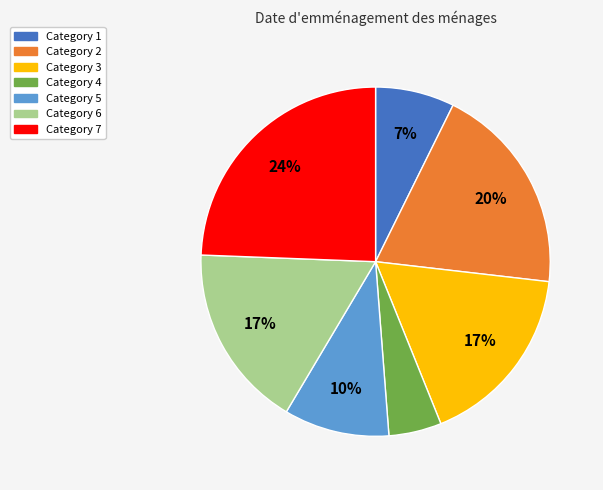

To the nearest percent, what is the average slice percentage?

14%